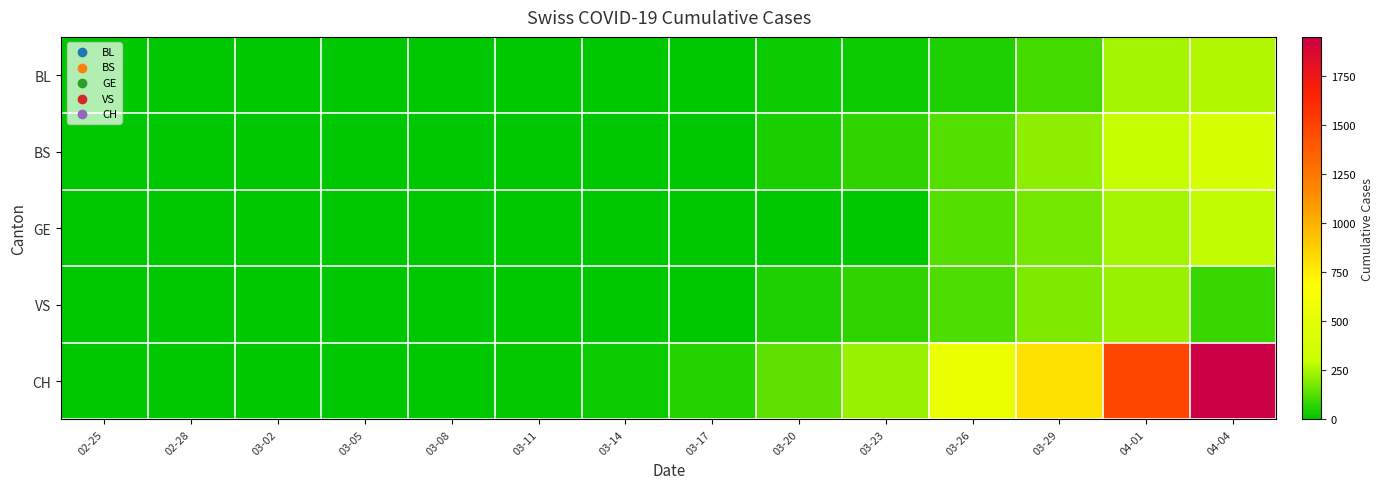

At how many categories does at least one series exceed 1473?

2